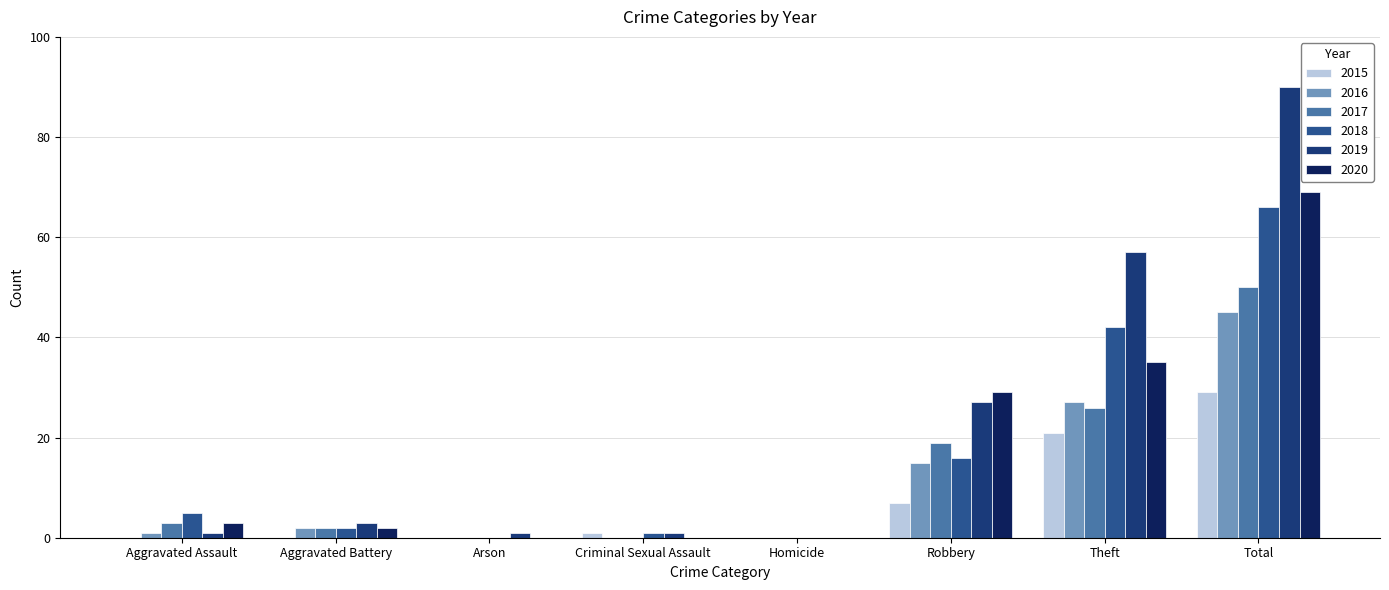

How many groups of bars are there?

8